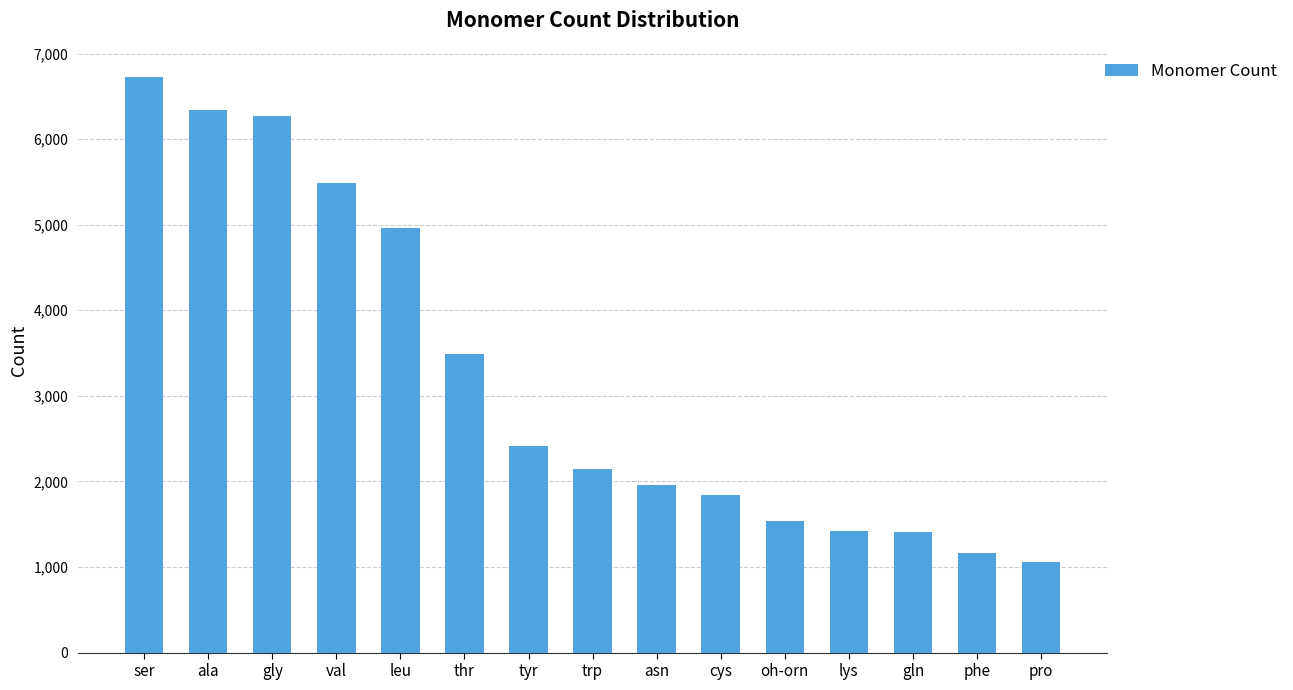

True or false: the data shows 6730 at ser.

True